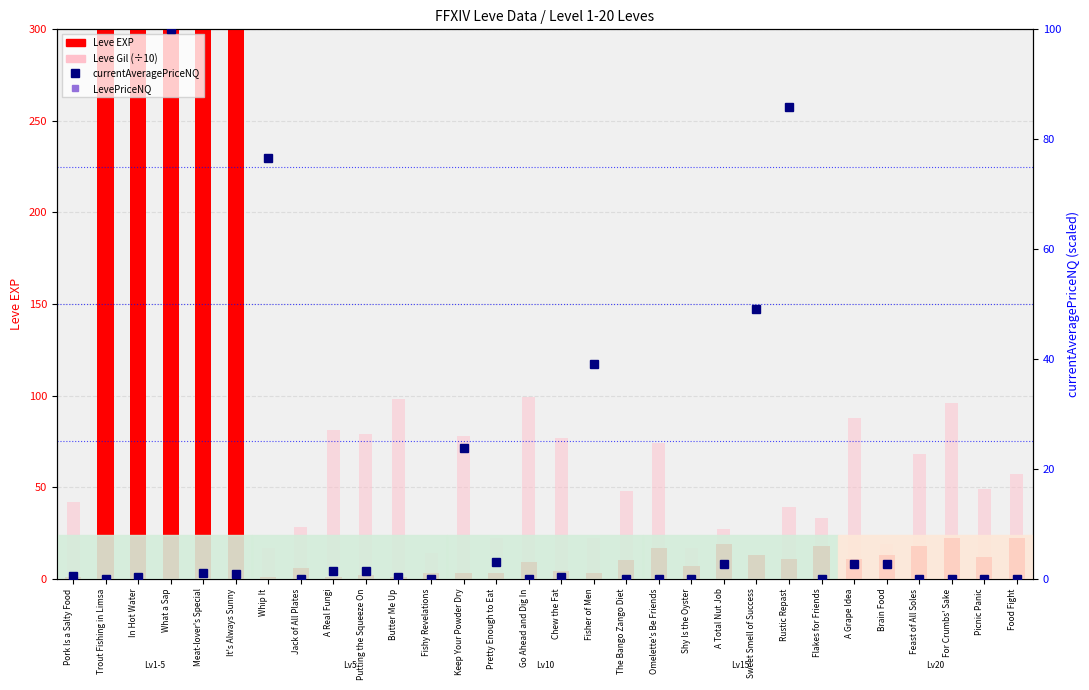

What is the maximum value for Leve EXP?

900.0